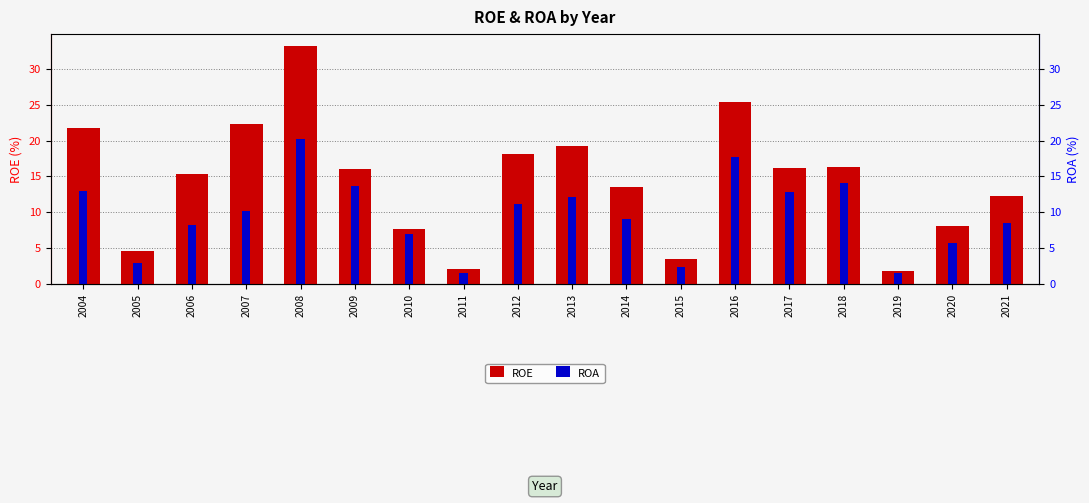

At which label does ROE first exceed 16?

2004